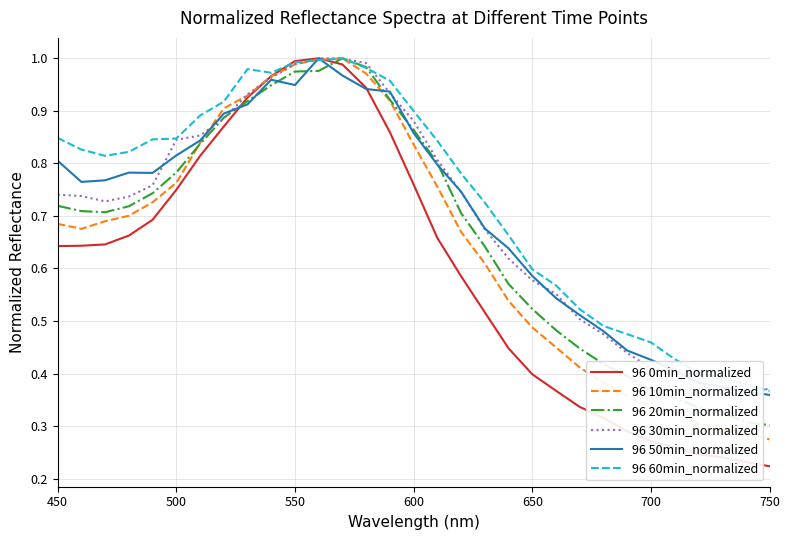

Which series has the largest range (max minus min)?

96 0min_normalized